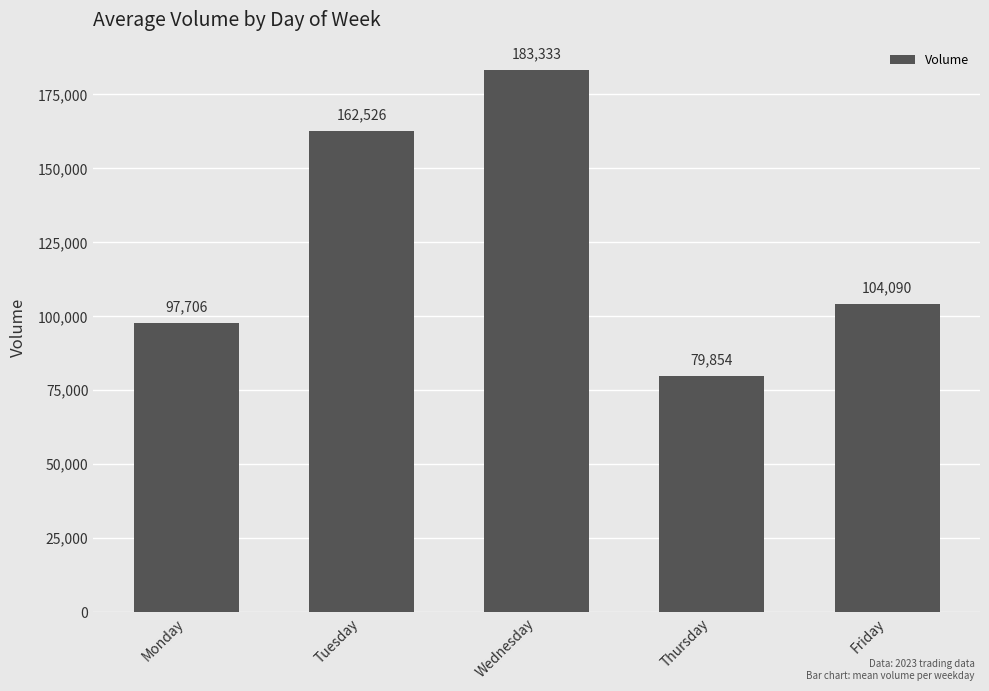

Read the value at Wednesday.

183333